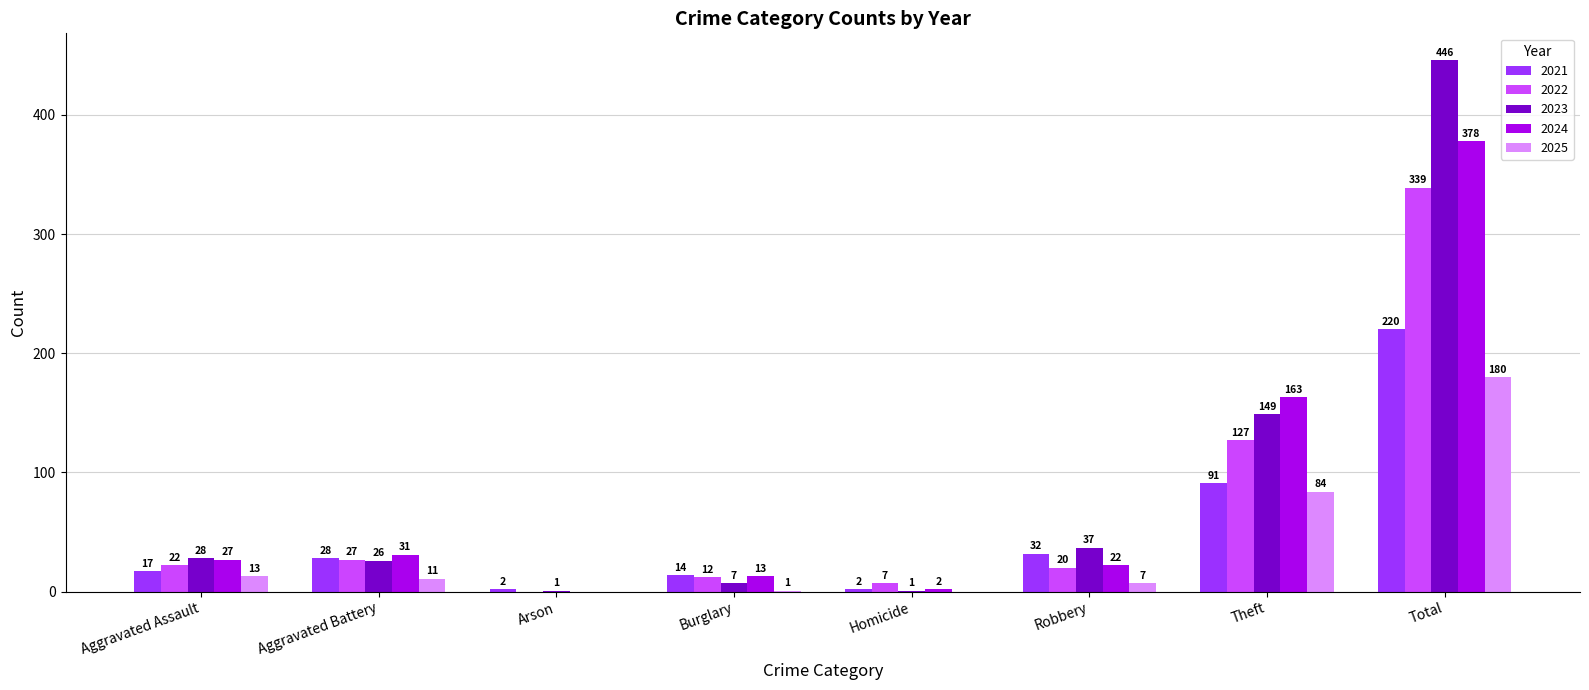

Which series changed the most between Burglary and Theft?

2024